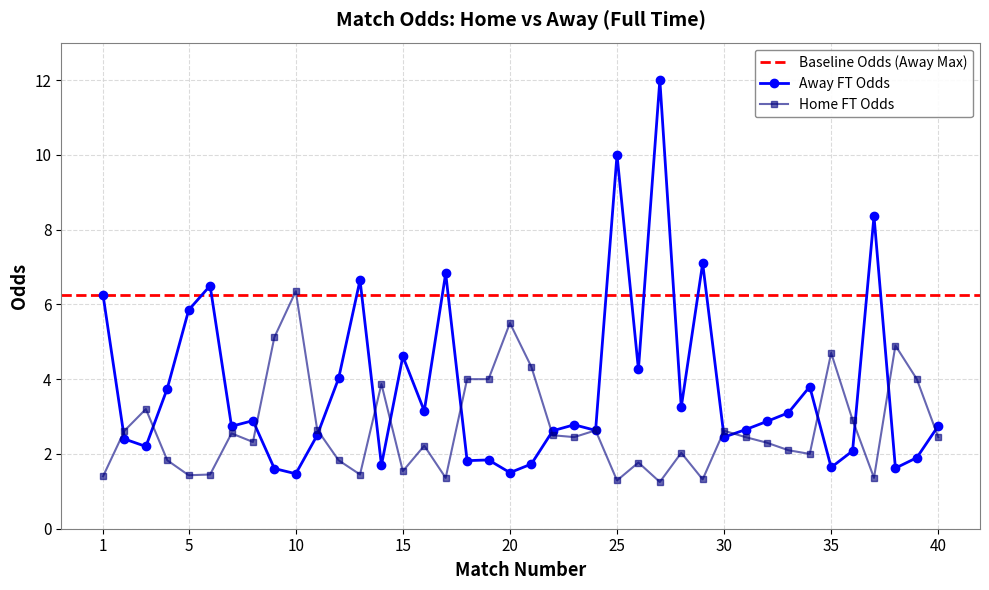

What is the difference between the maximum and minimum values in the Odd_A_FT series?

10.5